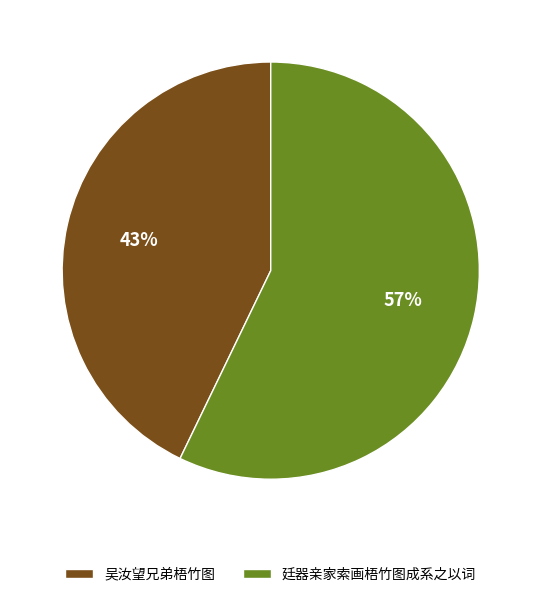

To the nearest percent, what is the average slice percentage?

50%